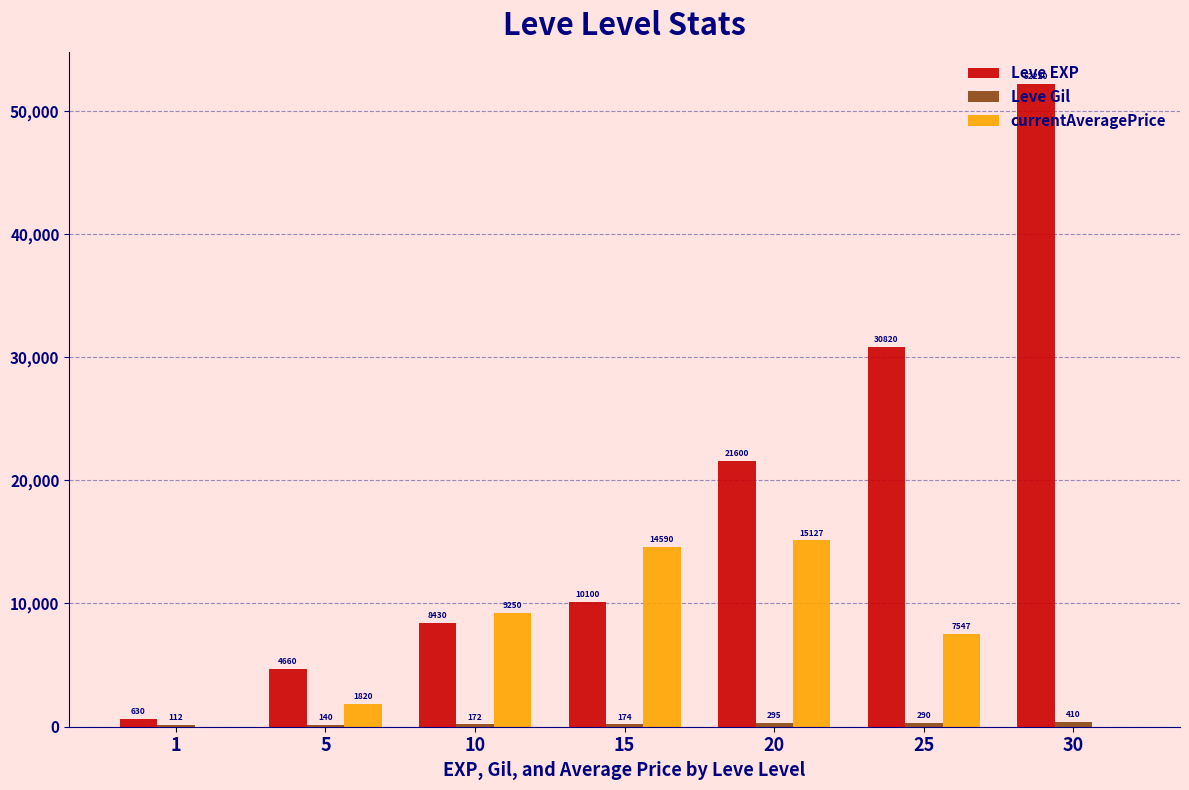

Is the value of currentAveragePrice at 1 greater than the value of Leve EXP at 20?

No